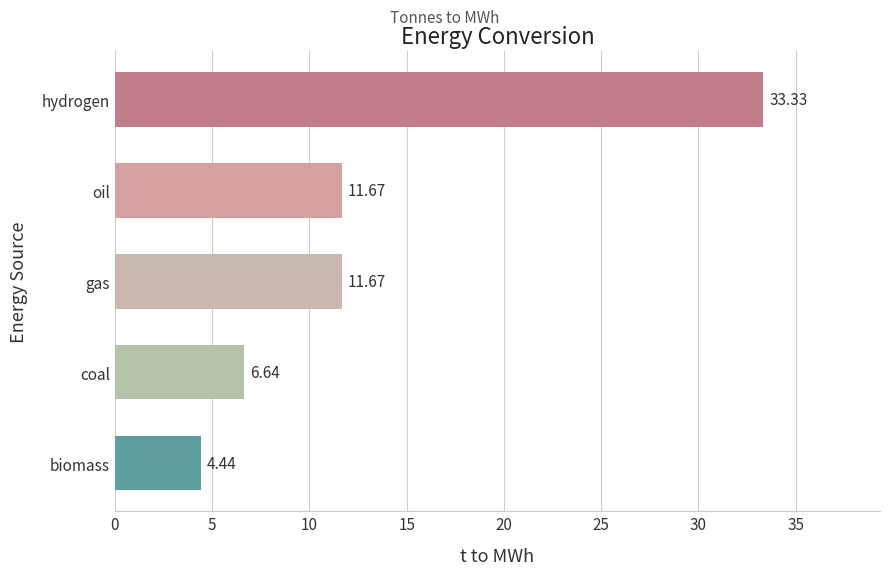

What is the label of the 2nd bar from the bottom?

coal